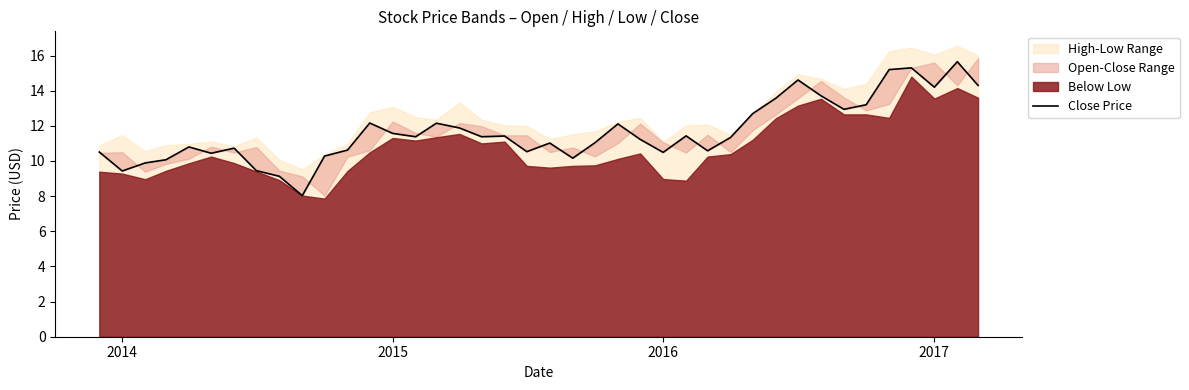

How many points are higher than both their immediate neighbors (excluding endpoints)?

11